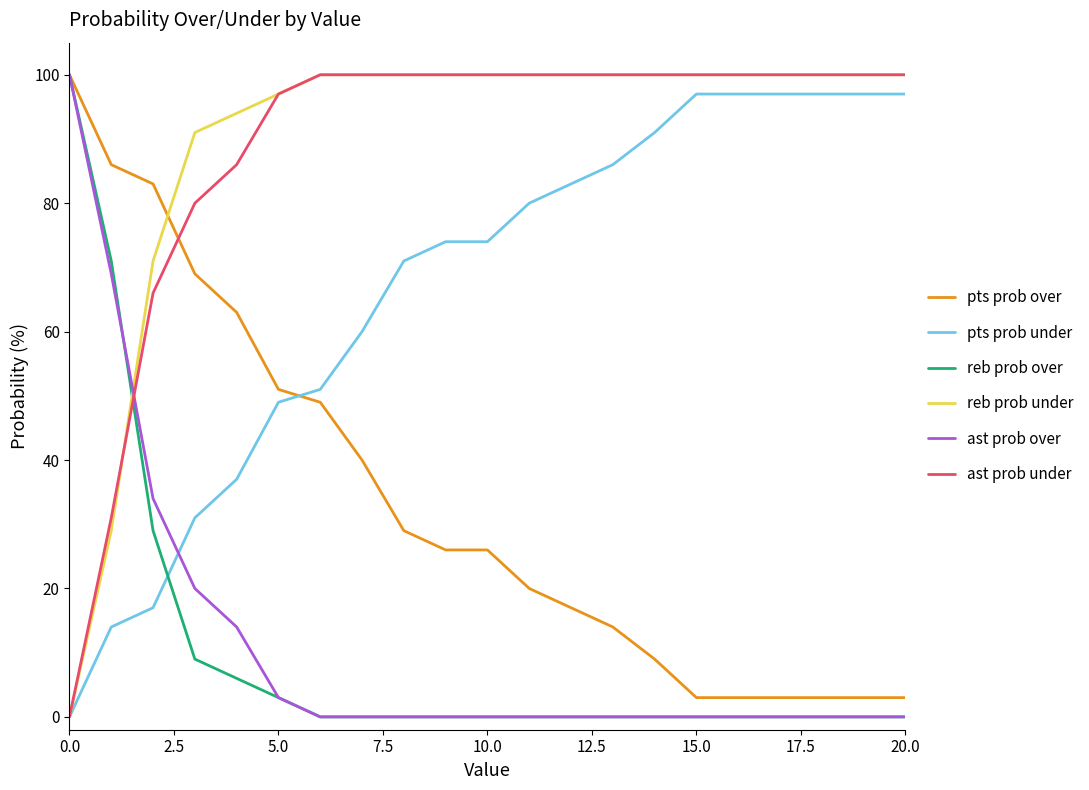

Reading left to right, what are all the values shown in this chart?

pts prob over: 100	86	83	69	63	51	49	40	29	26	26	20	17	14	9	3	3	3	3	3	3
pts prob under: 0	14	17	31	37	49	51	60	71	74	74	80	83	86	91	97	97	97	97	97	97
reb prob over: 100	71	29	9	6	3	0	0	0	0	0	0	0	0	0	0	0	0	0	0	0
reb prob under: 0	29	71	91	94	97	100	100	100	100	100	100	100	100	100	100	100	100	100	100	100
ast prob over: 100	69	34	20	14	3	0	0	0	0	0	0	0	0	0	0	0	0	0	0	0
ast prob under: 0	31	66	80	86	97	100	100	100	100	100	100	100	100	100	100	100	100	100	100	100